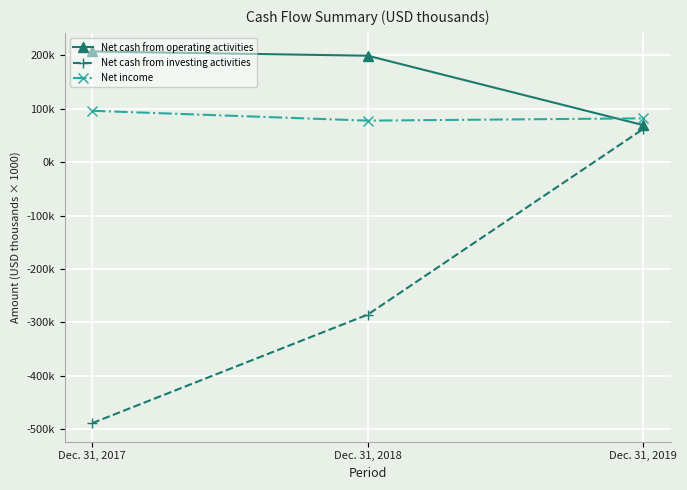

Does the chart display data point markers on the line(s)?

Yes